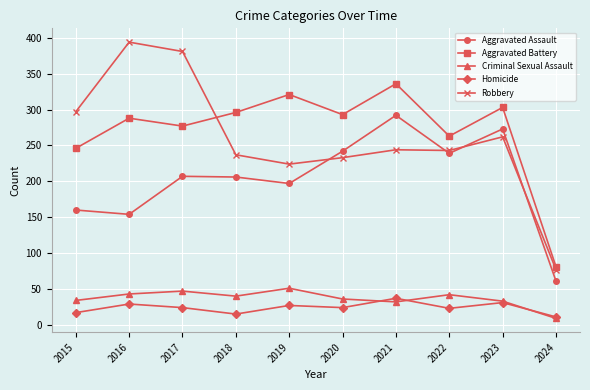

Rank the series at 2016 from highest to lowest value.

Robbery, Aggravated Battery, Aggravated Assault, Criminal Sexual Assault, Homicide